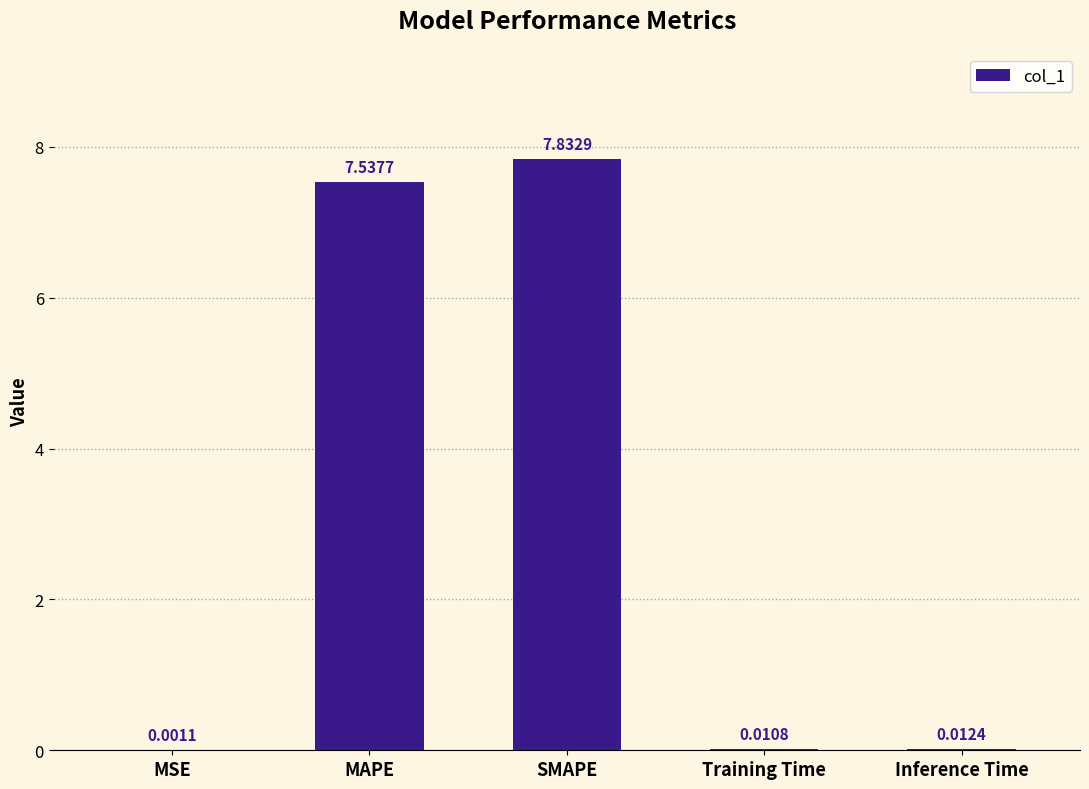

Between Training Time and MAPE, which is larger?

MAPE